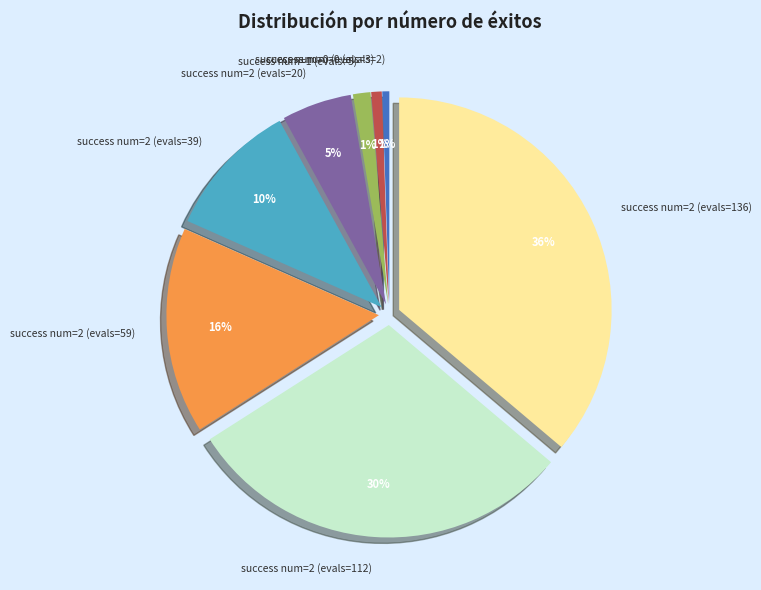

To the nearest percent, what is the average slice percentage?

12%